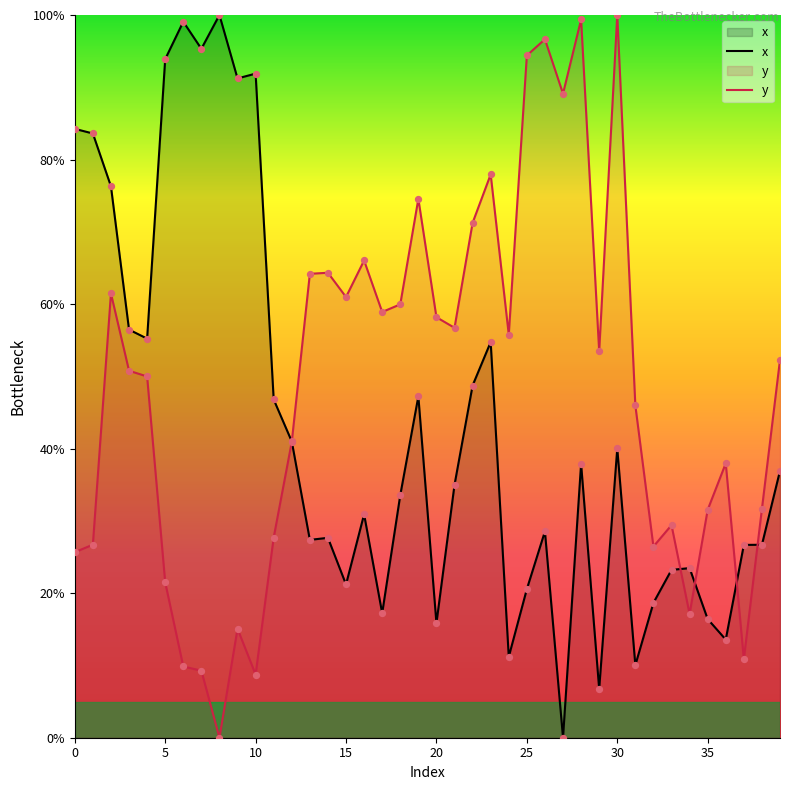

Which series has the largest total across all categories?

y